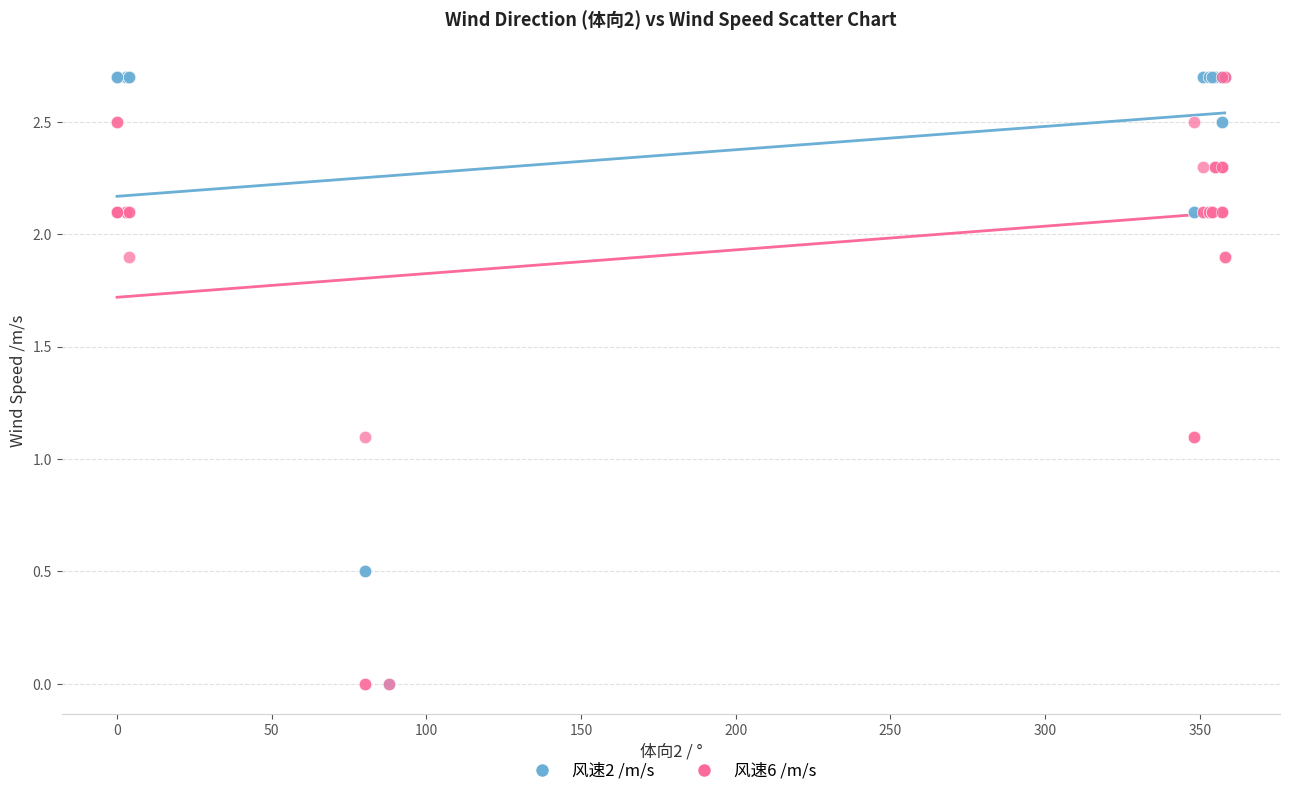

What are all the series names shown in the legend?

风速2 /m/s, 风速6 /m/s